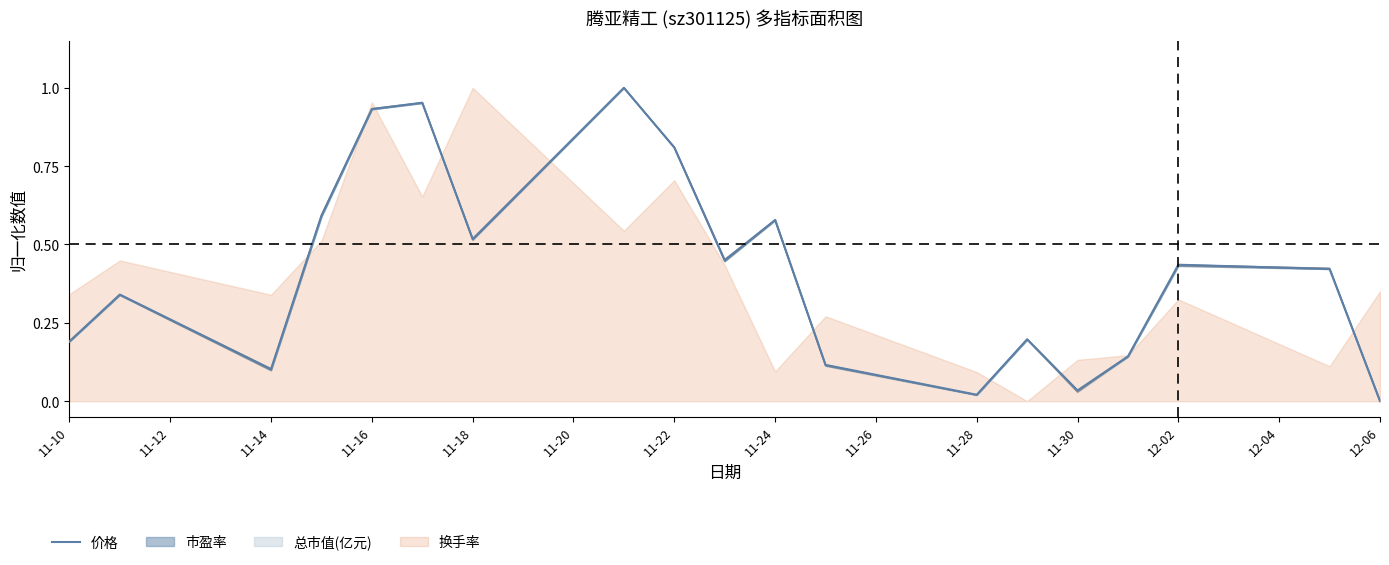

Which has a higher value, 11-20 or 14?

11-20